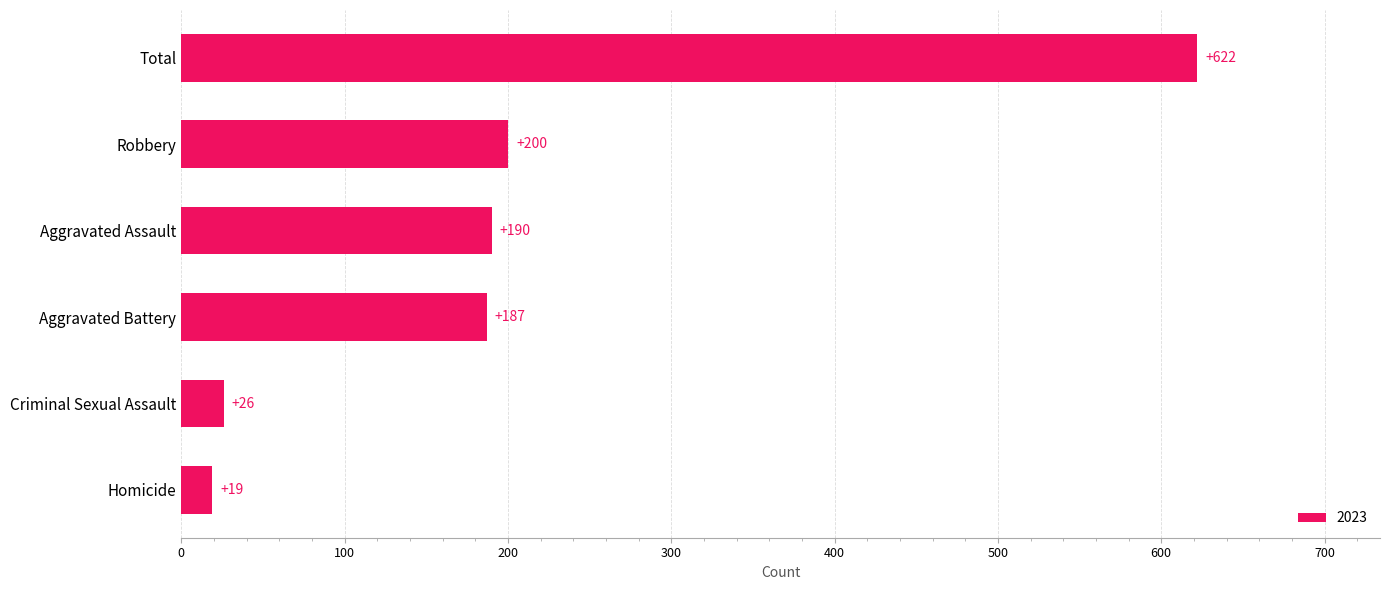

Which label corresponds to the smallest value in the chart?

Homicide